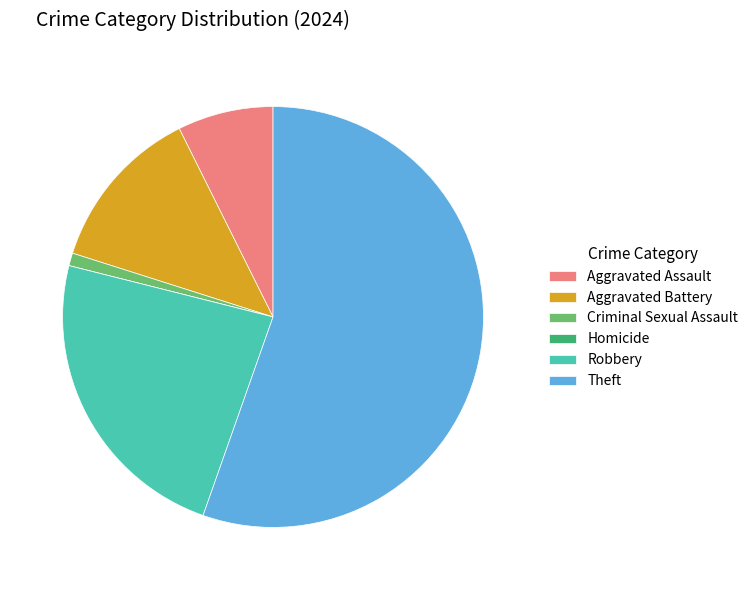

Which slice is the largest?

Theft